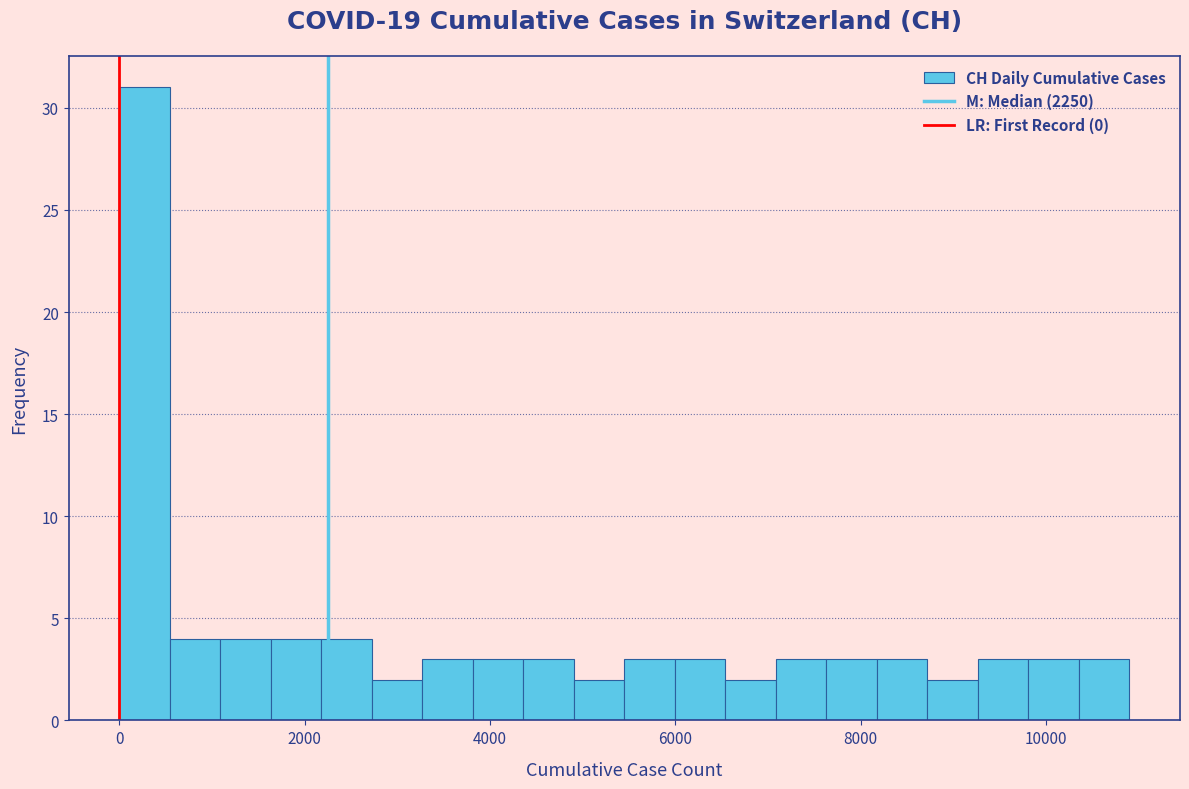

Around what value on the x-axis is the tallest bar? Give the approximate position of its centre, as read against the axis.

200